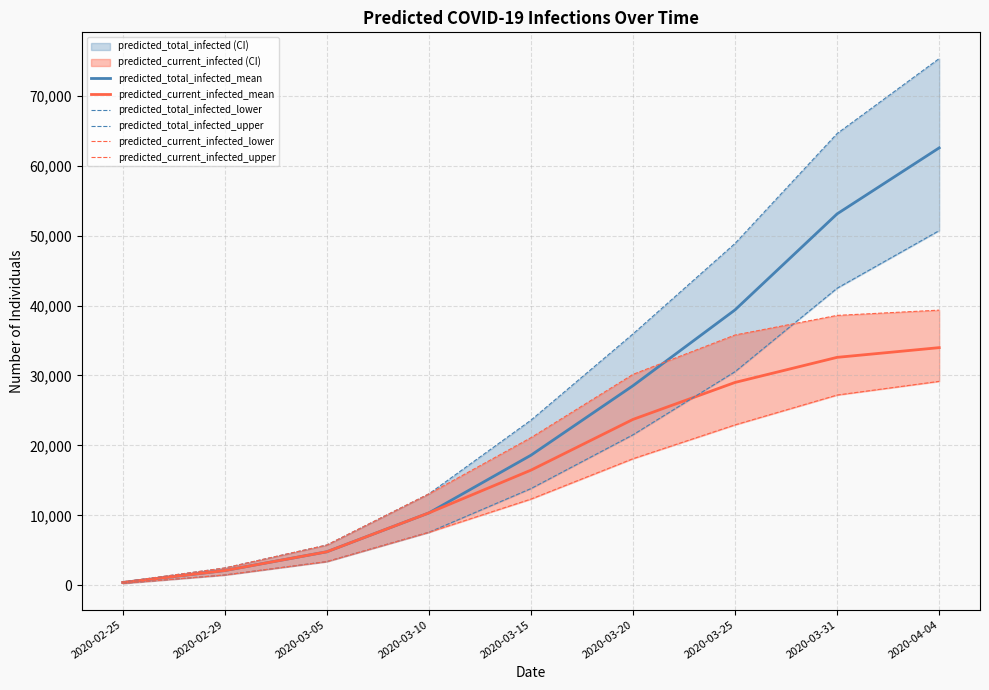

True or false: predicted_total_infected_mean and predicted_current_infected_mean intersect in this chart.

False